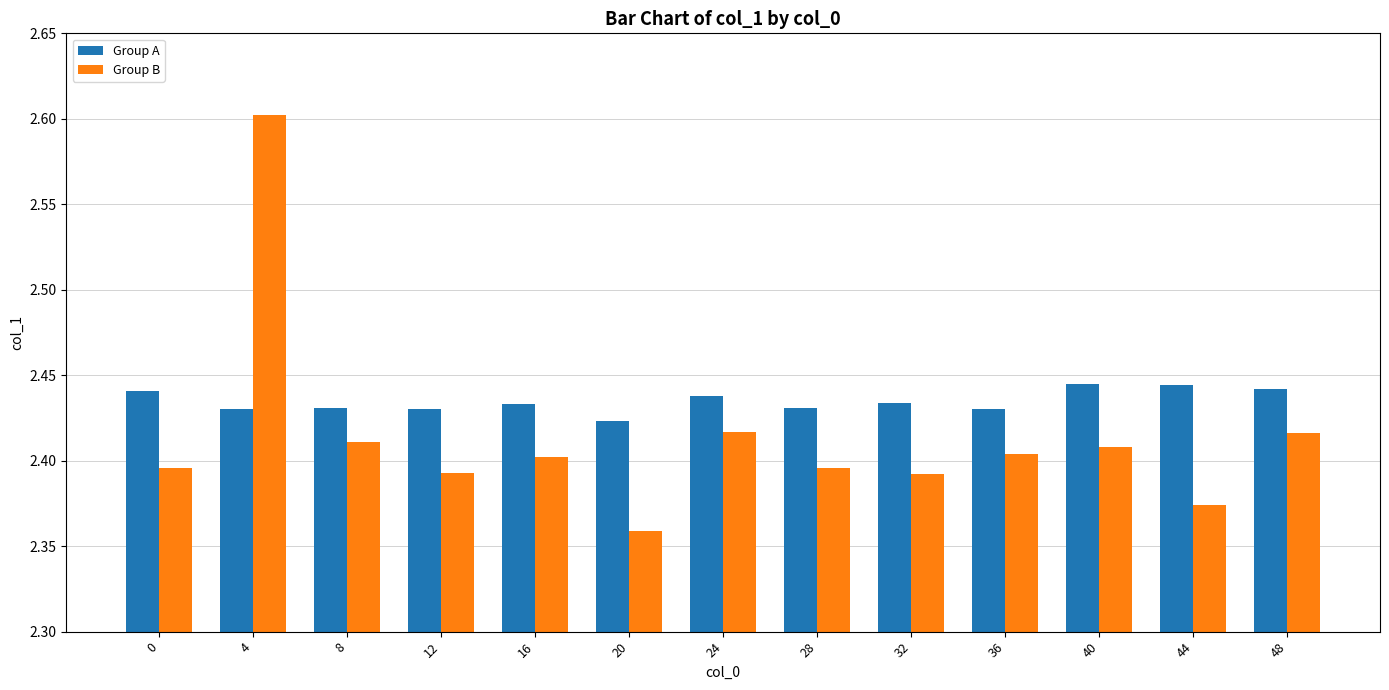

What is the greatest value displayed?

2.6